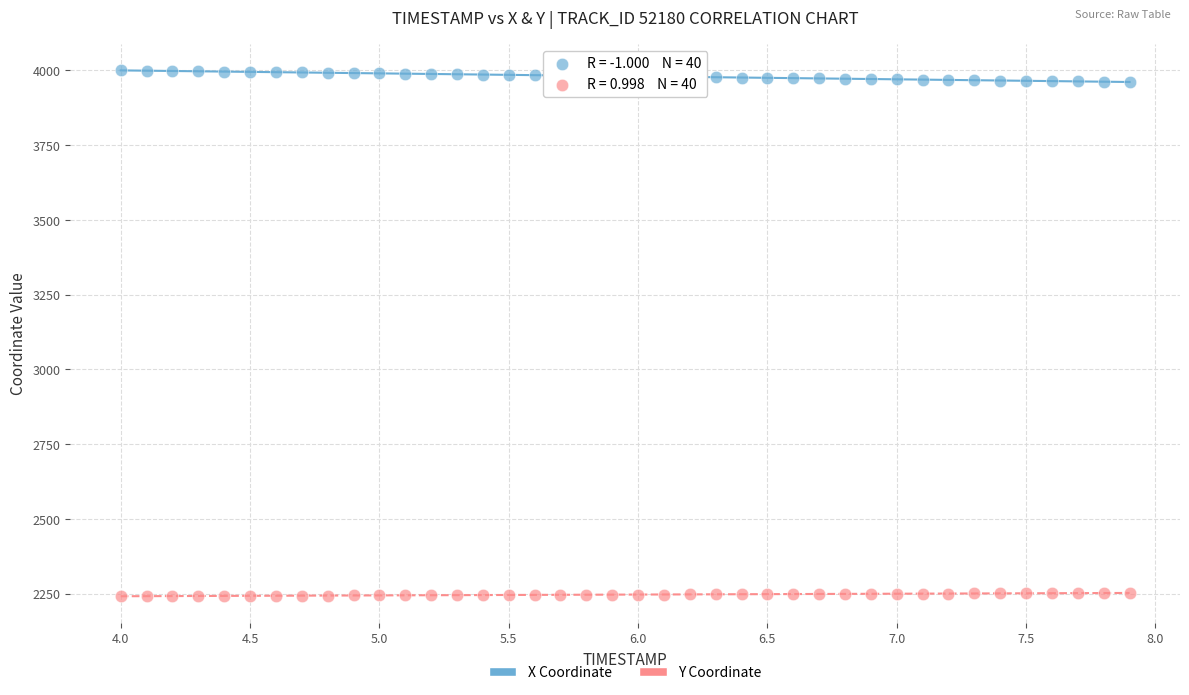

Which series reaches the minimum Y coordinate?

Y Coordinate